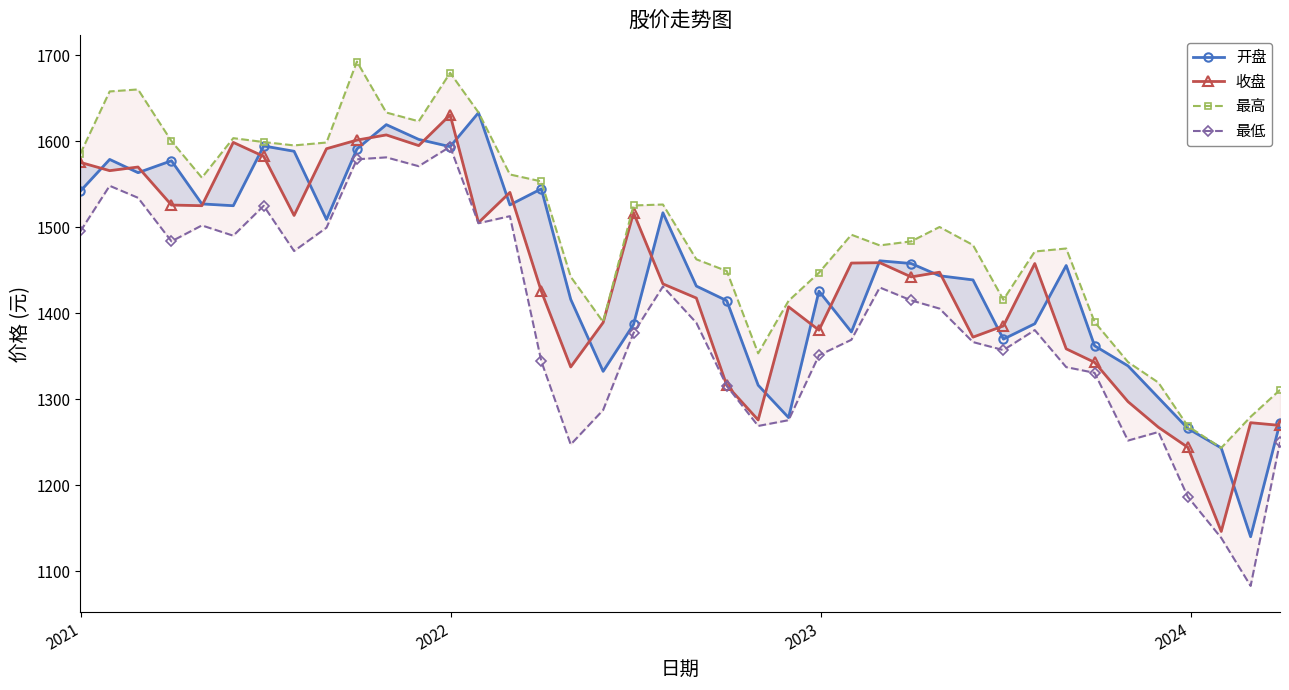

The 收盘 series shows 499.2 at 2022. True or false?

False